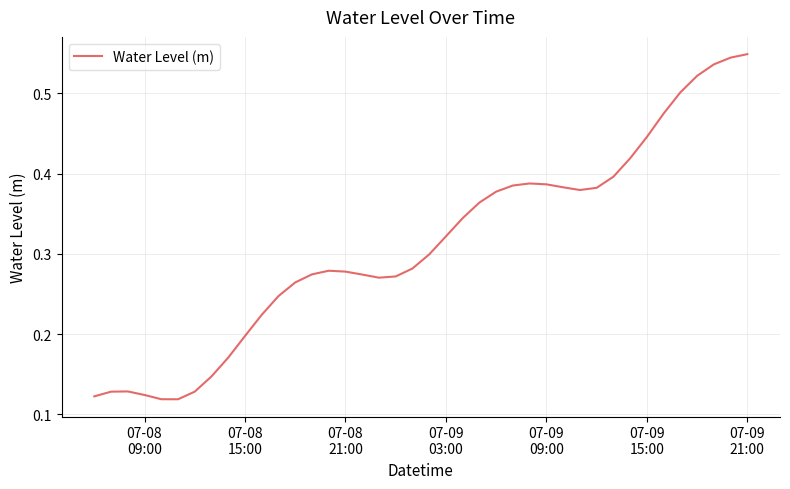

How many lines are shown in the chart?

1